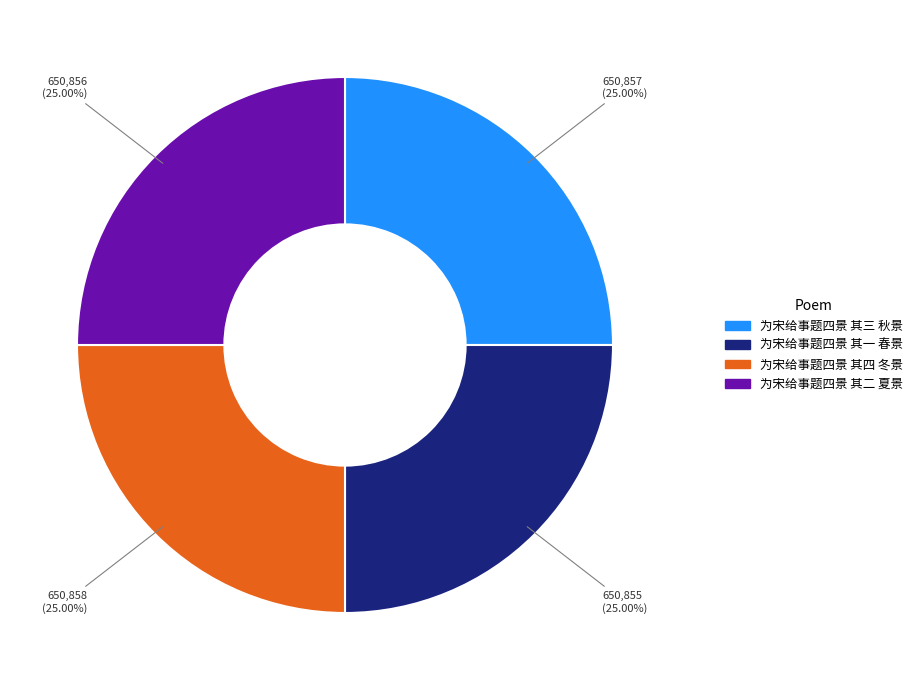

To the nearest percent, what portion does 为宋给事题四景 其四 冬景 represent?

25%